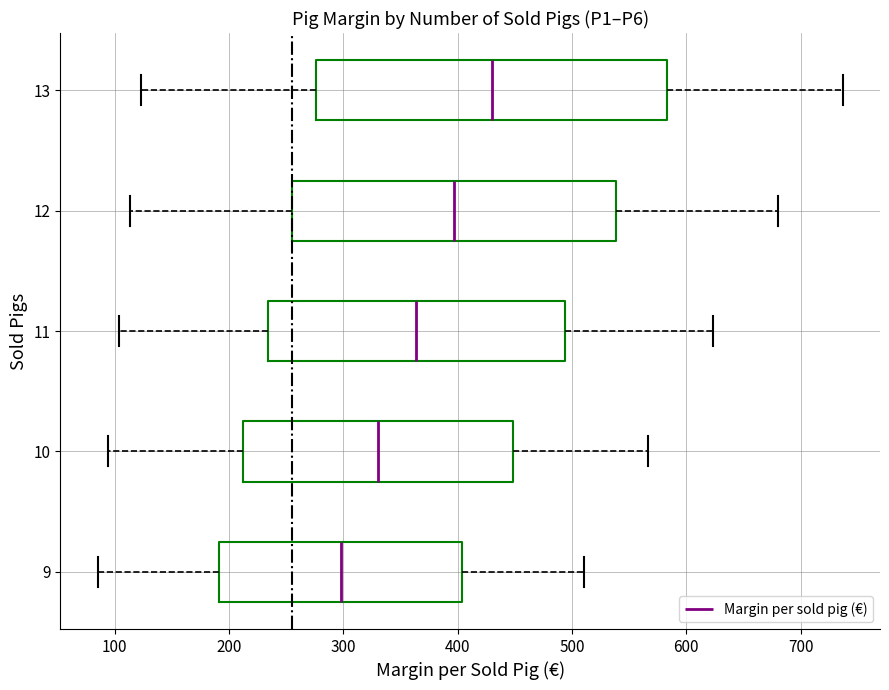

Comparing the boxes themselves (not the whiskers), which one is the widest?

13